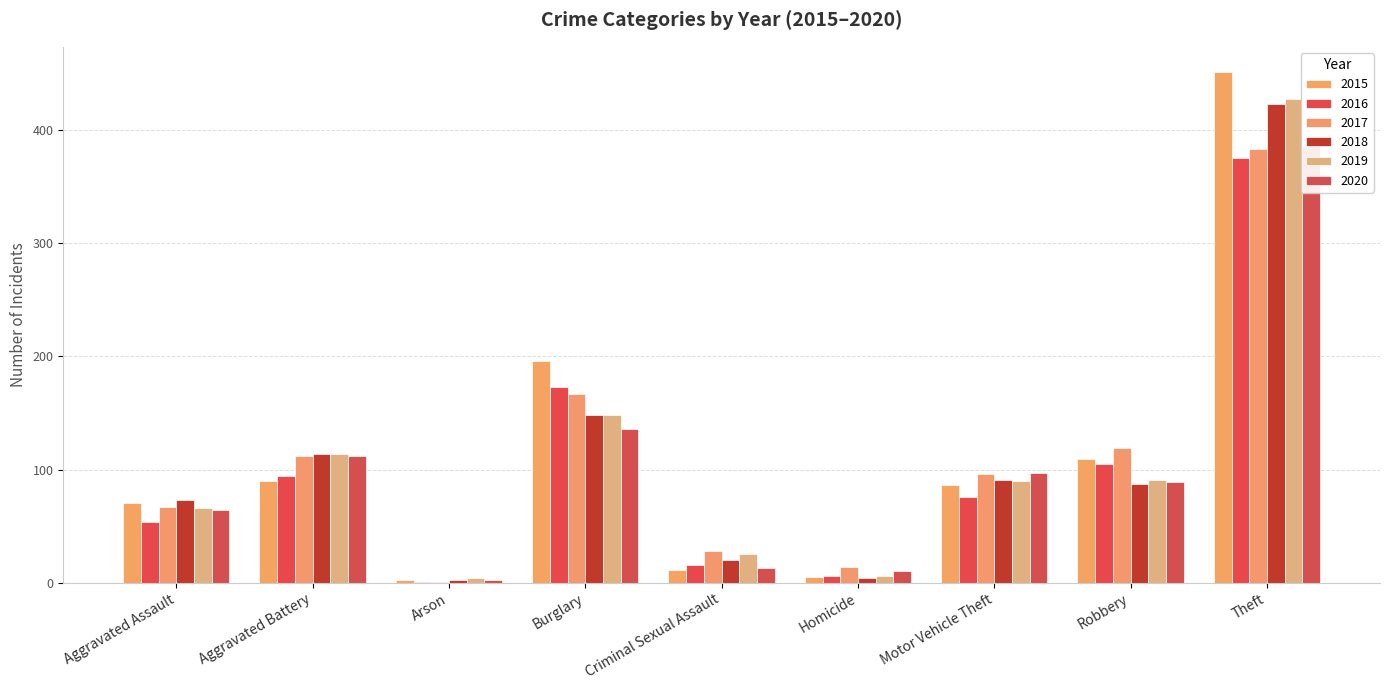

What is the smallest value displayed?

1